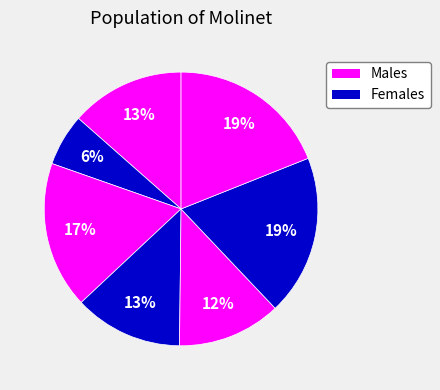

Count the number of slices in the pie.

7